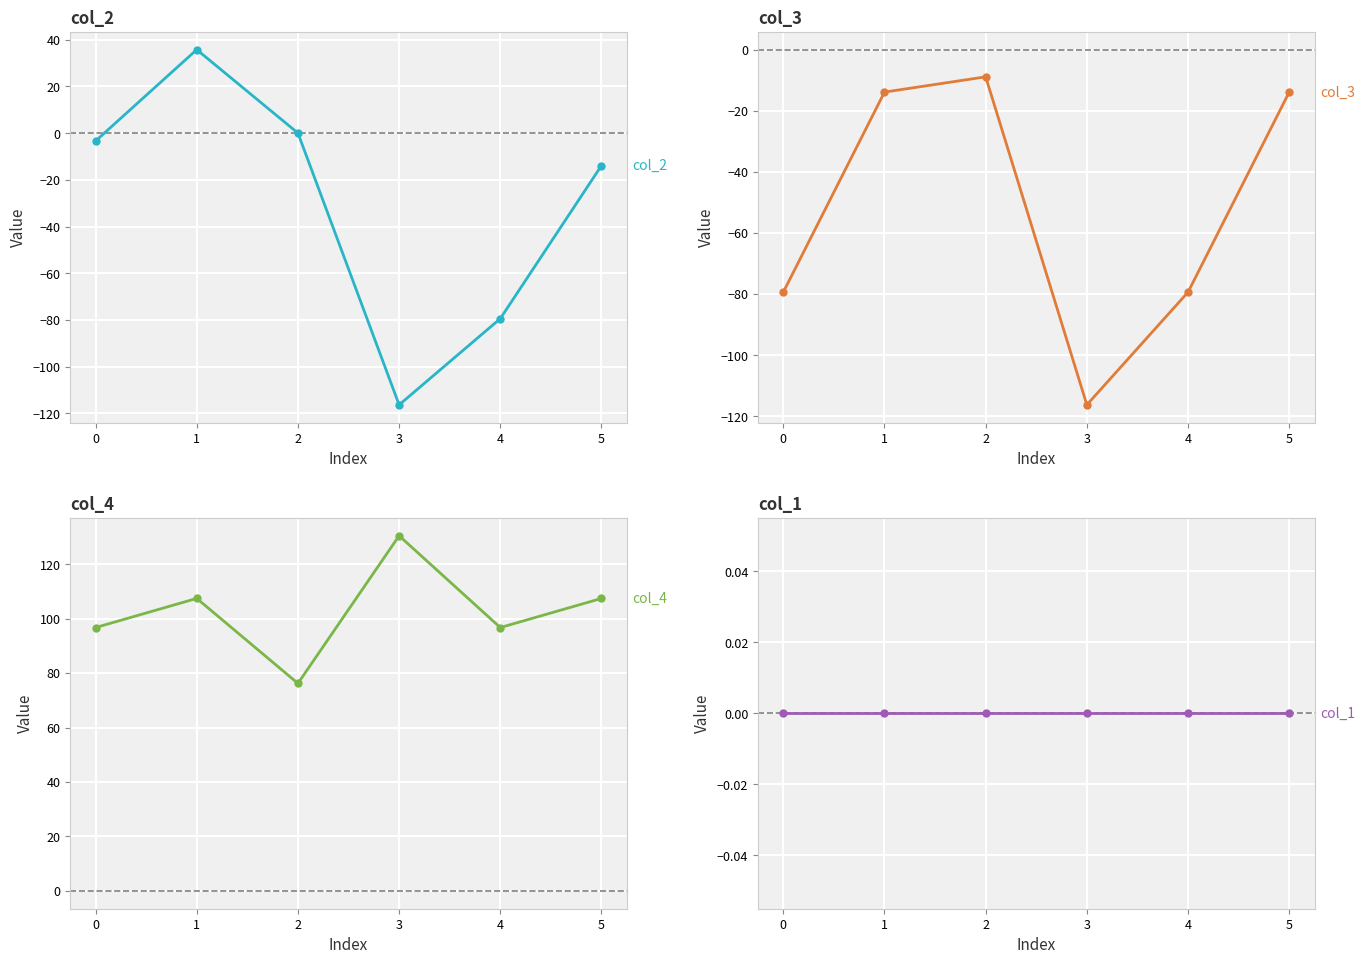

How many series are shown in this chart?

4